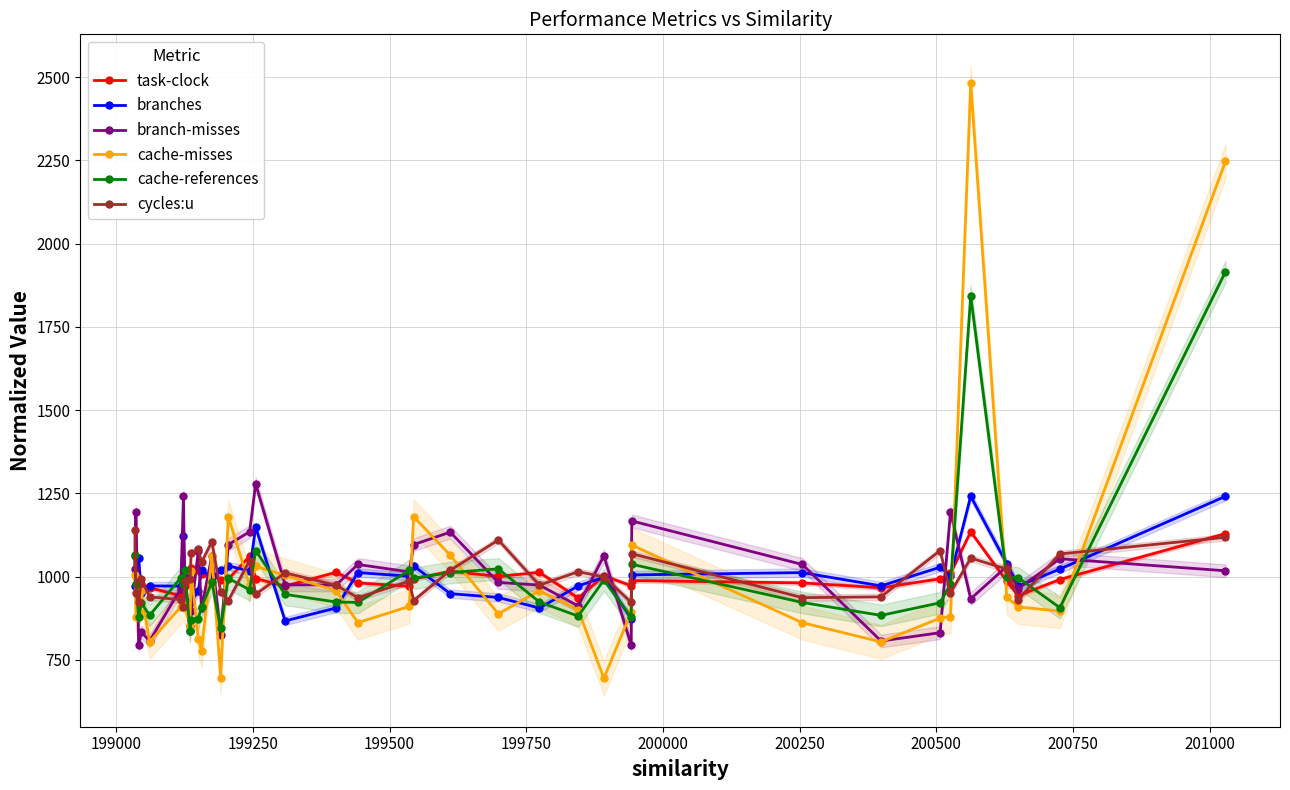

What is the maximum value for branch-misses?

1279.4